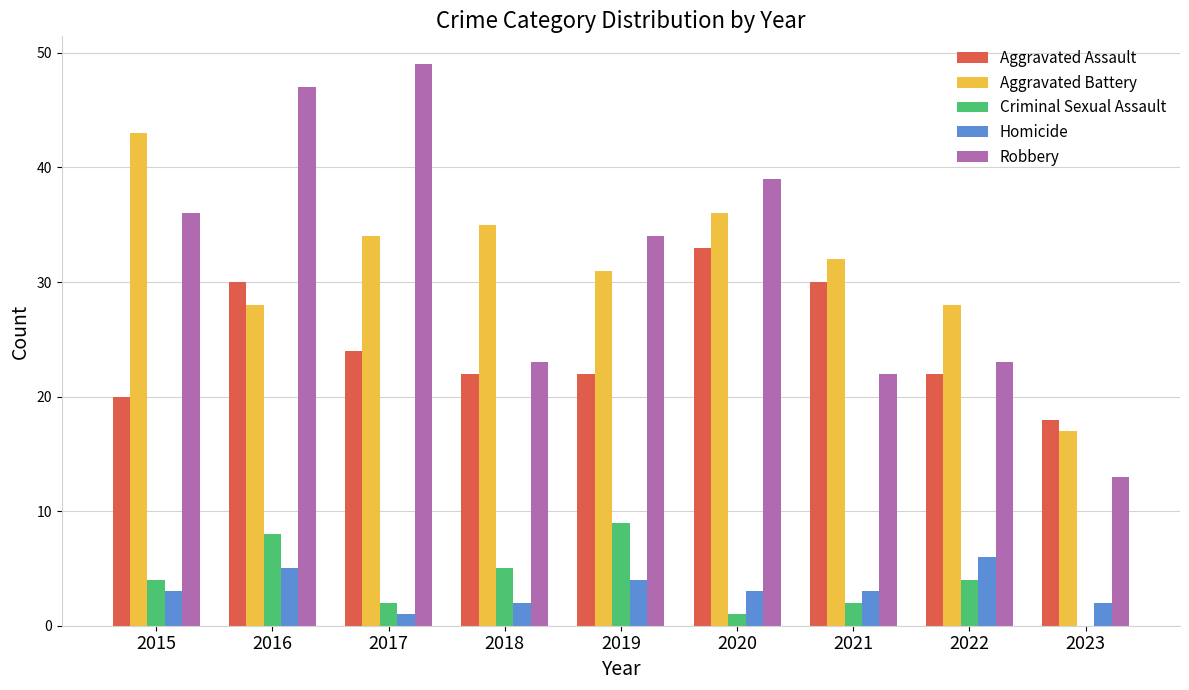

Reading right to left, extract all data points from this chart.

Aggravated Assault: 2023=18	2022=22	2021=30	2020=33	2019=22	2018=22	2017=24	2016=30	2015=20
Aggravated Battery: 2023=17	2022=28	2021=32	2020=36	2019=31	2018=35	2017=34	2016=28	2015=43
Criminal Sexual Assault: 2023=0	2022=4	2021=2	2020=1	2019=9	2018=5	2017=2	2016=8	2015=4
Homicide: 2023=2	2022=6	2021=3	2020=3	2019=4	2018=2	2017=1	2016=5	2015=3
Robbery: 2023=13	2022=23	2021=22	2020=39	2019=34	2018=23	2017=49	2016=47	2015=36